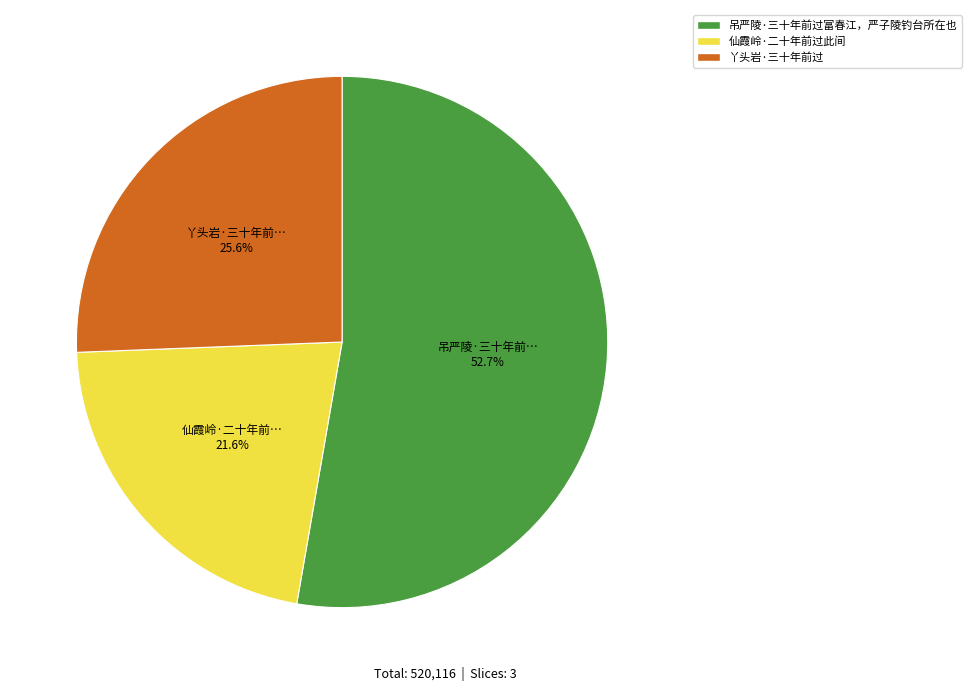

Which category has the biggest portion of the pie?

吊严陵·三十年前过富春江，严子陵钓台所在也